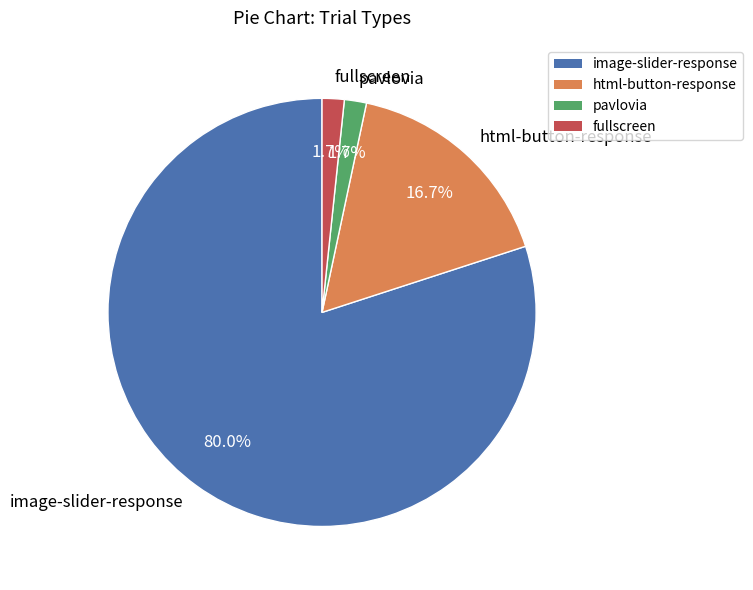

Which has a higher value, html-button-response or image-slider-response?

image-slider-response